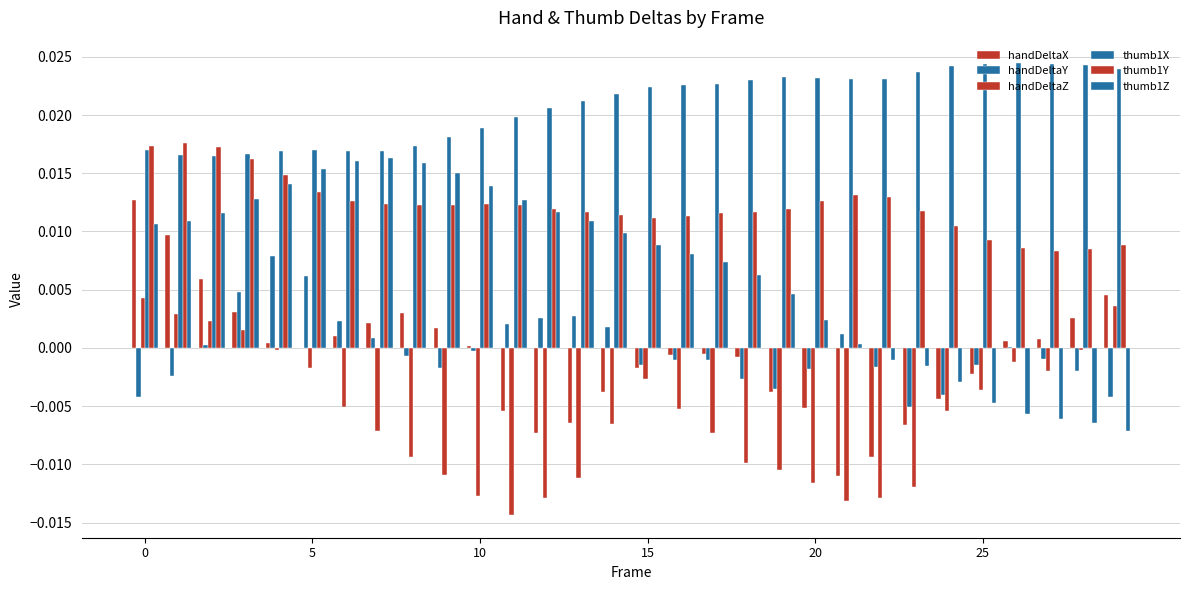

Count the number of data series in this chart.

6